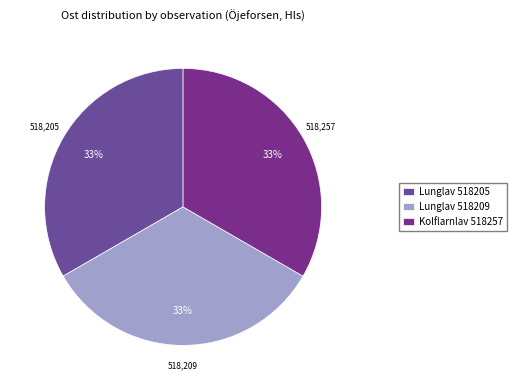

Is there a majority slice in this chart?

No